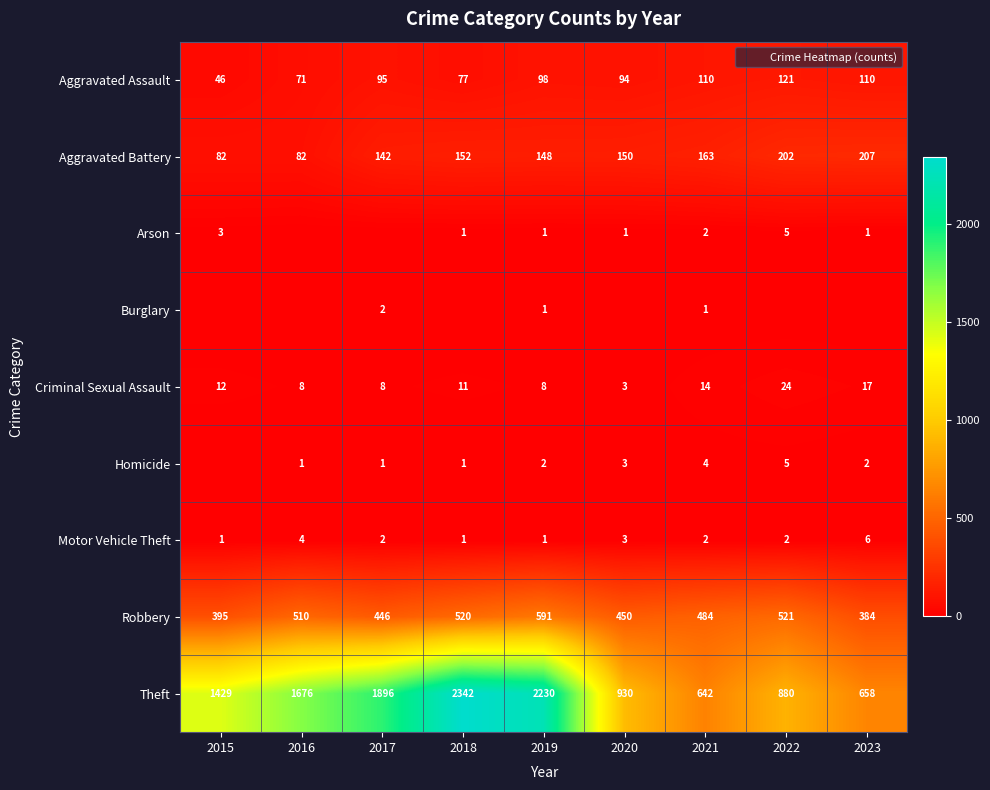

The value of Homicide at 2022 is 5. True or false?

True